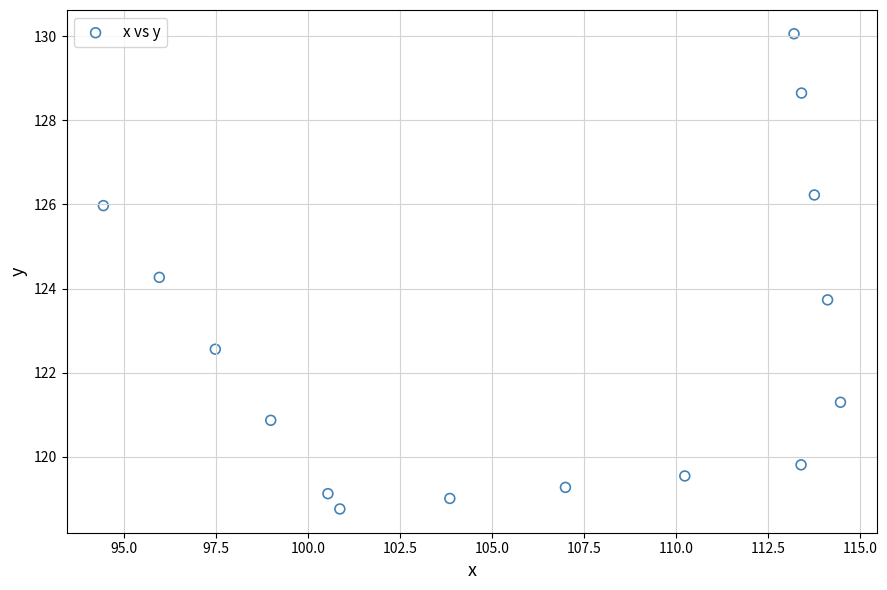

What is the range of Y values (max minus min)?

11.3